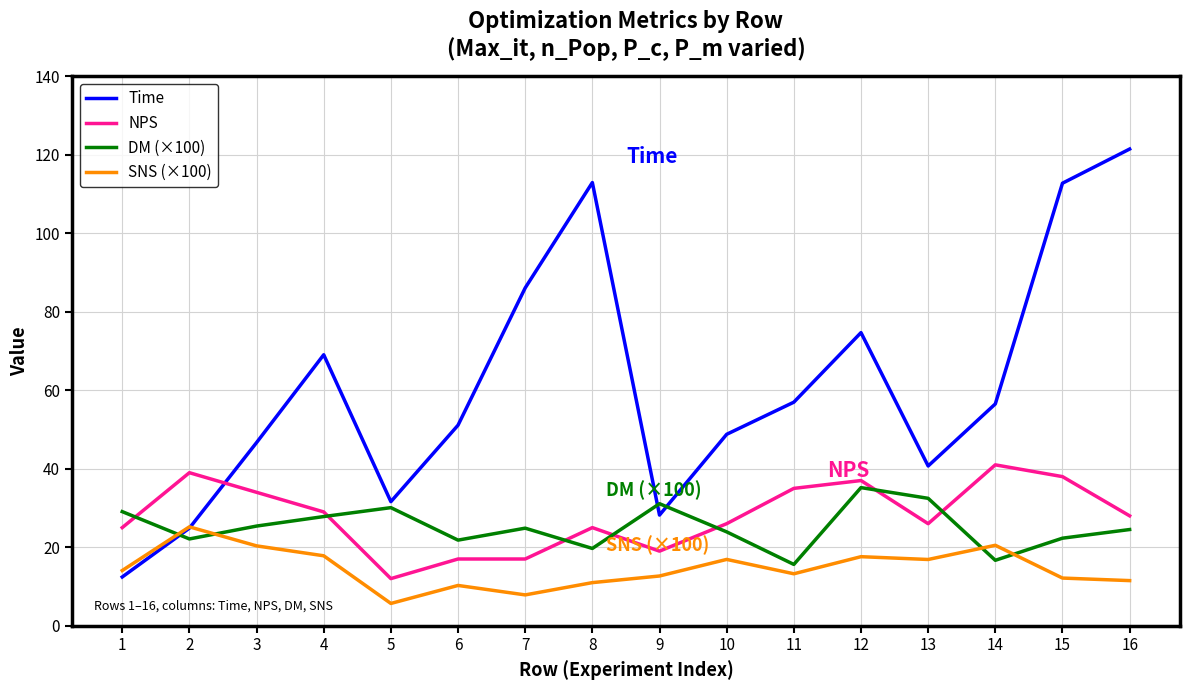

Is the value of NPS at 9 greater than the value of DM (×100) at 16?

No